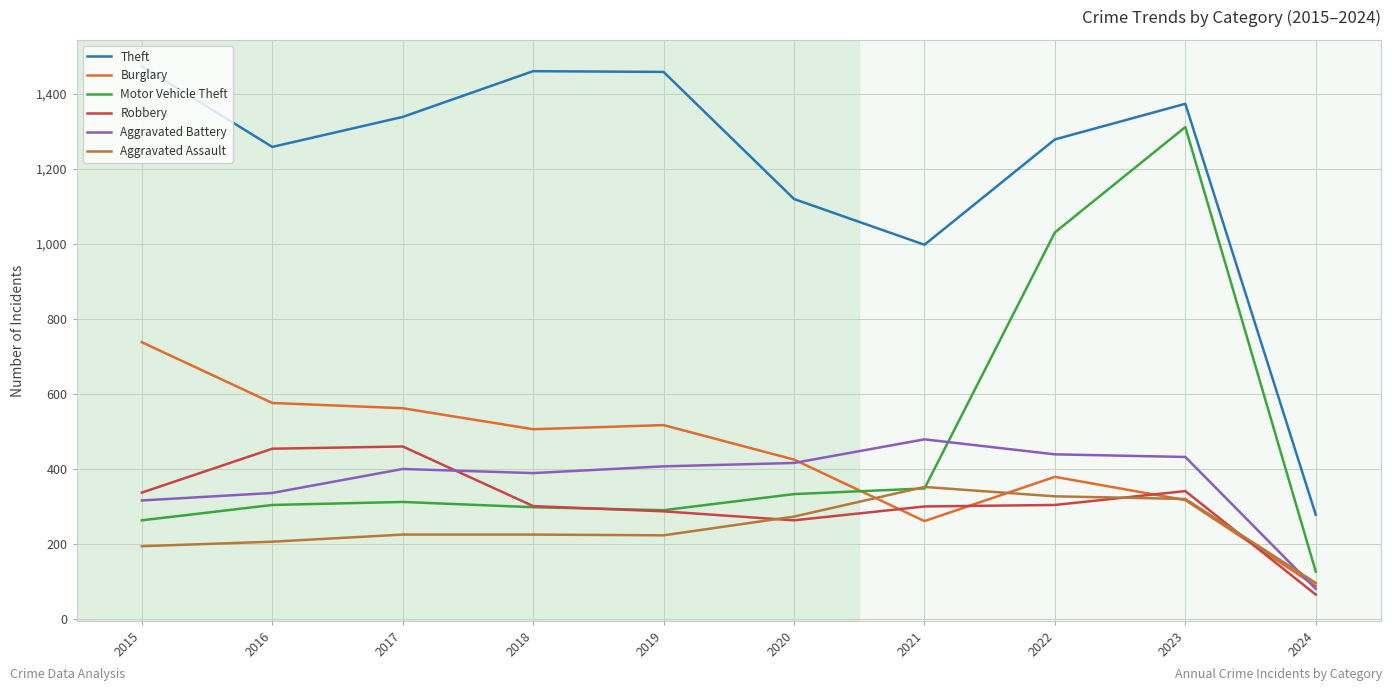

What is the sum of all Theft values?

12041